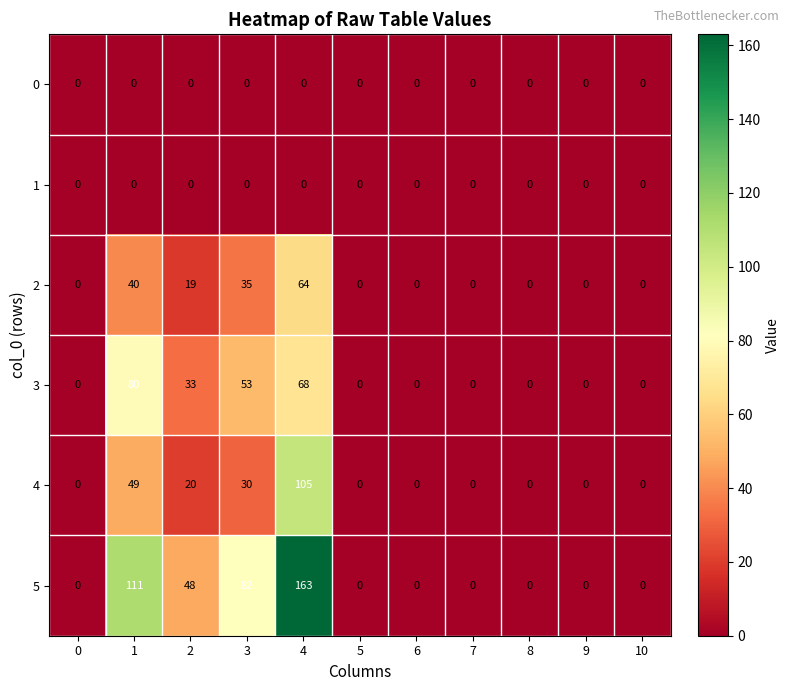

The 2 series shows -41 at 5. True or false?

False